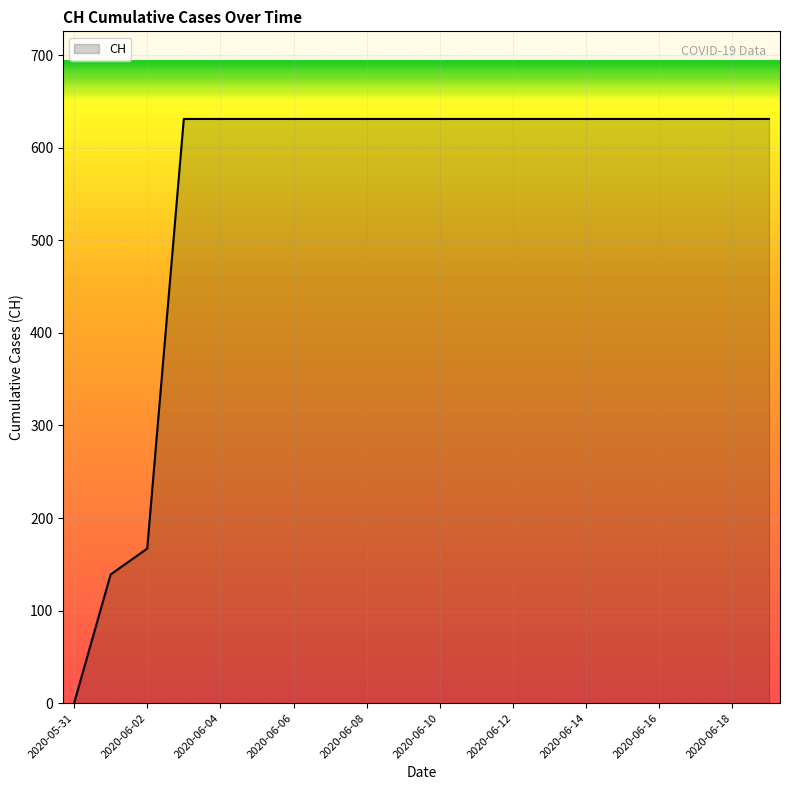

What is the maximum value shown in the chart?

631